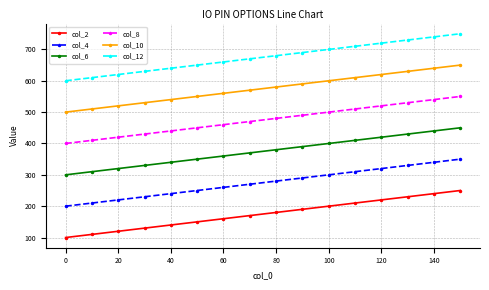

What is the value of the col_4 point at the 2nd from the left?

210